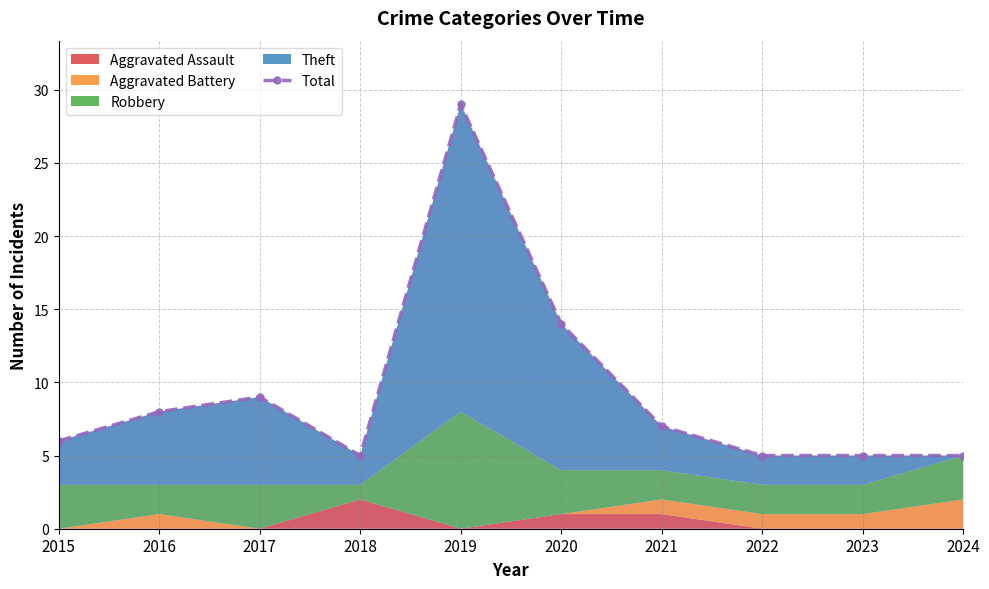

How many points are higher than both their immediate neighbors (excluding endpoints)?

2